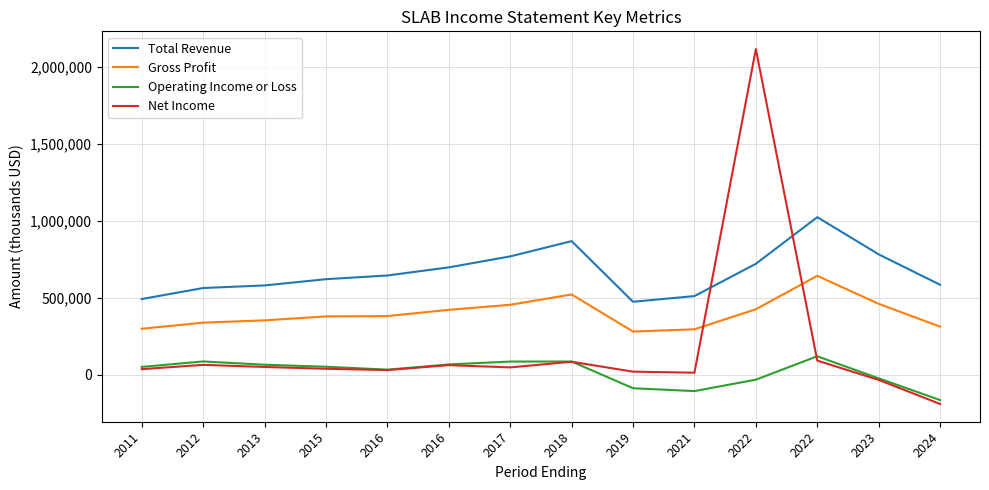

At 2016, list the series in order from smallest to largest.

Net Income, Operating Income or Loss, Gross Profit, Total Revenue